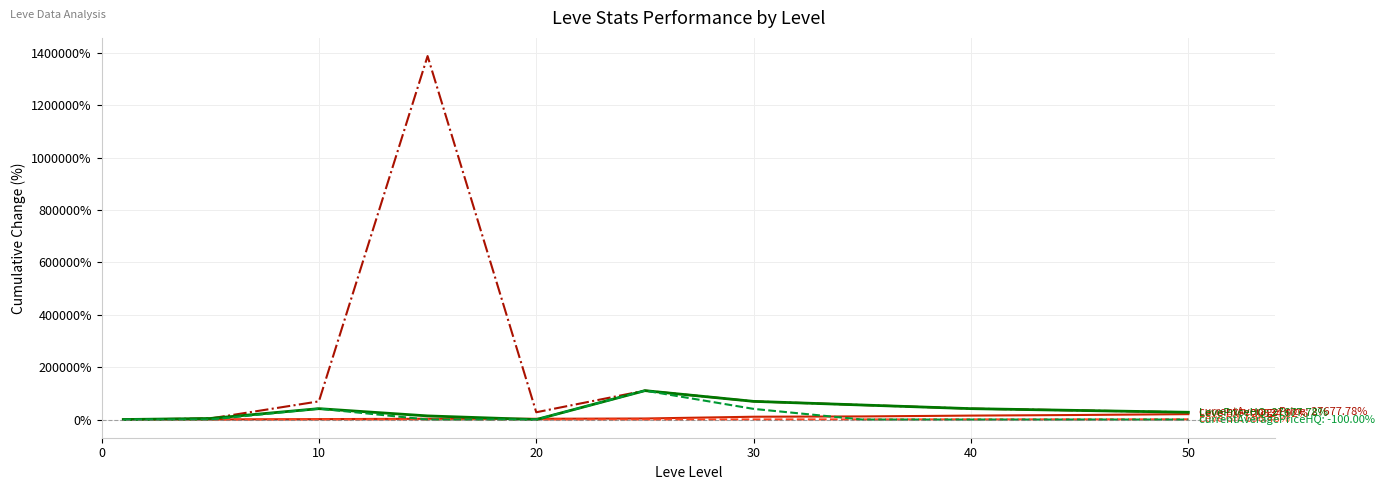

How many lines are shown in the chart?

5